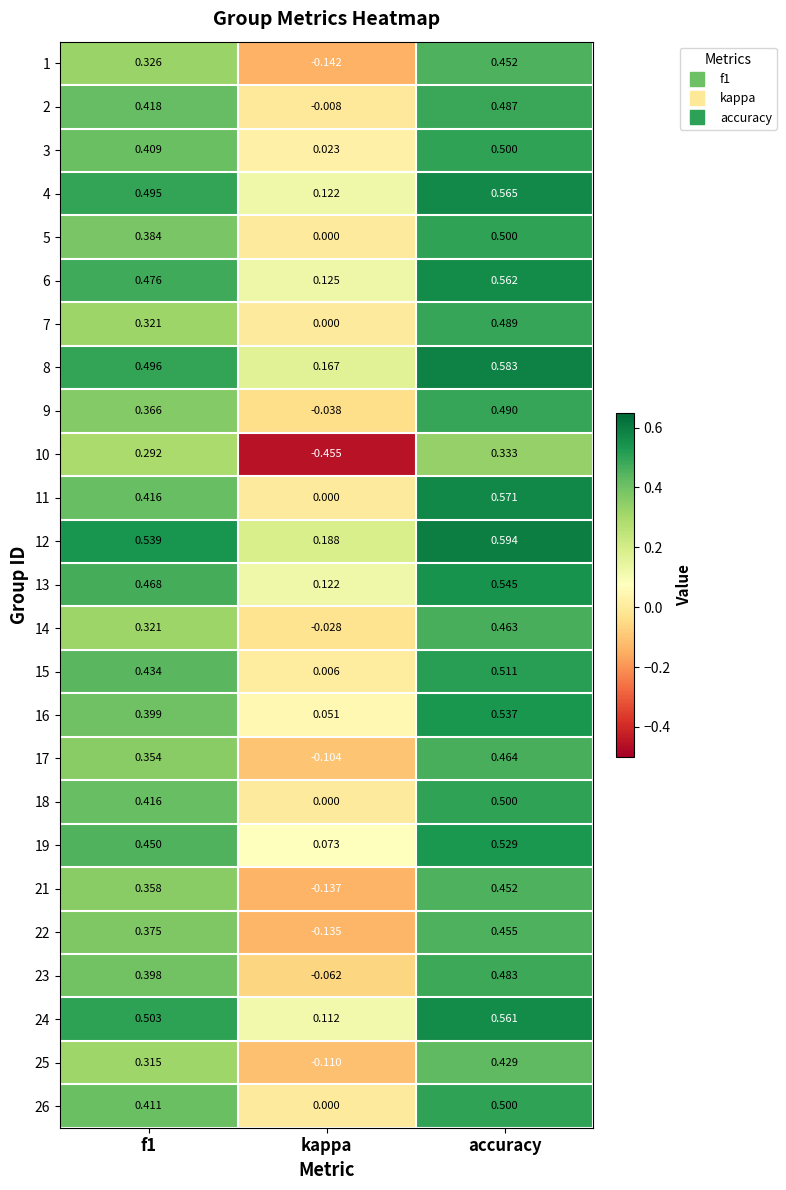

Is the value of 23 at f1 greater than the value of 22 at accuracy?

No